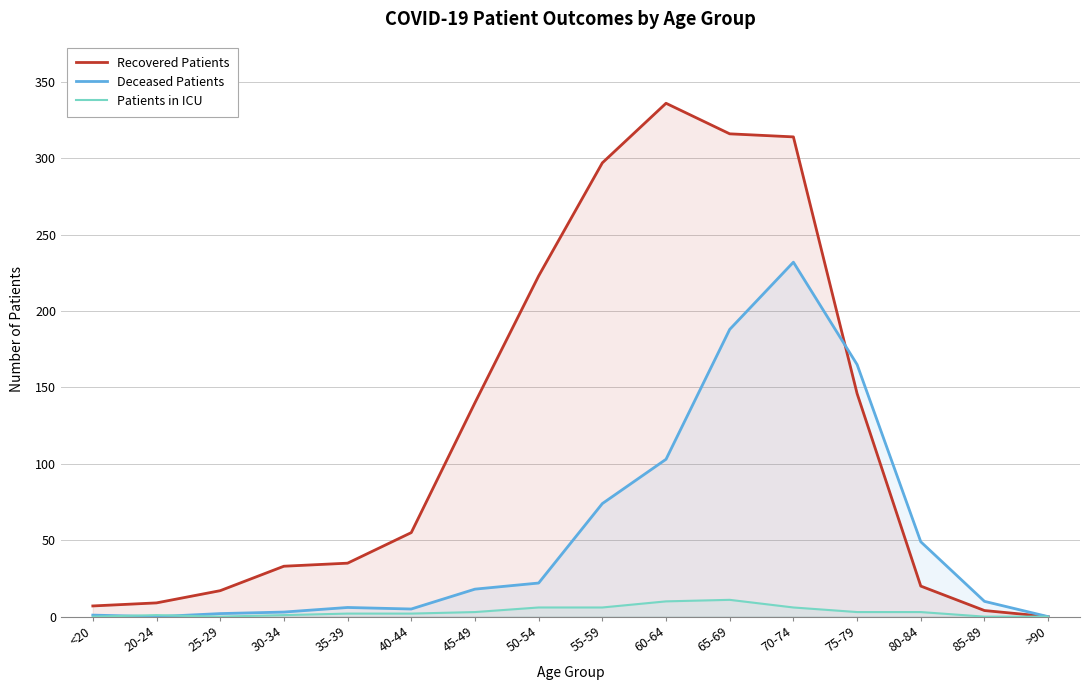

Reading left to right, extract all data points from this chart.

Recovered Patients: <20=7	20-24=9	25-29=17	30-34=33	35-39=35	40-44=55	45-49=140	50-54=223	55-59=297	60-64=336	65-69=316	70-74=314	75-79=146	80-84=20	85-89=4	>90=0
Deceased Patients: <20=1	20-24=0	25-29=2	30-34=3	35-39=6	40-44=5	45-49=18	50-54=22	55-59=74	60-64=103	65-69=188	70-74=232	75-79=165	80-84=49	85-89=10	>90=0
Patients in ICU: <20=0	20-24=1	25-29=0	30-34=1	35-39=2	40-44=2	45-49=3	50-54=6	55-59=6	60-64=10	65-69=11	70-74=6	75-79=3	80-84=3	85-89=0	>90=0